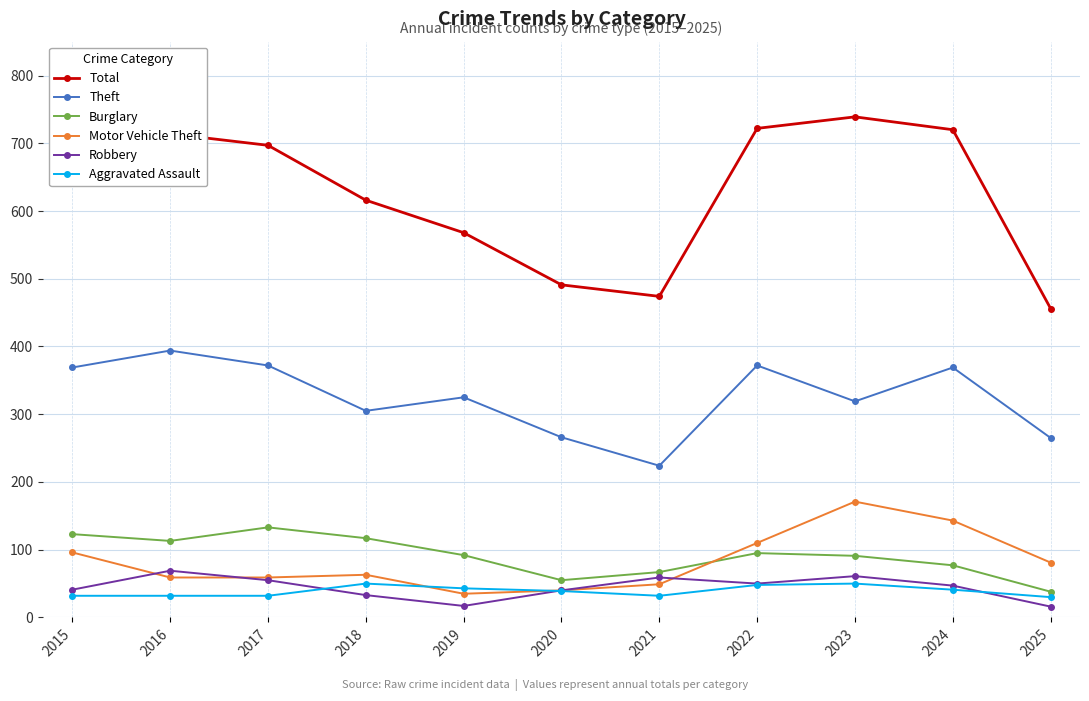

What is the value of the Aggravated Assault point at the 1st from the left?

32